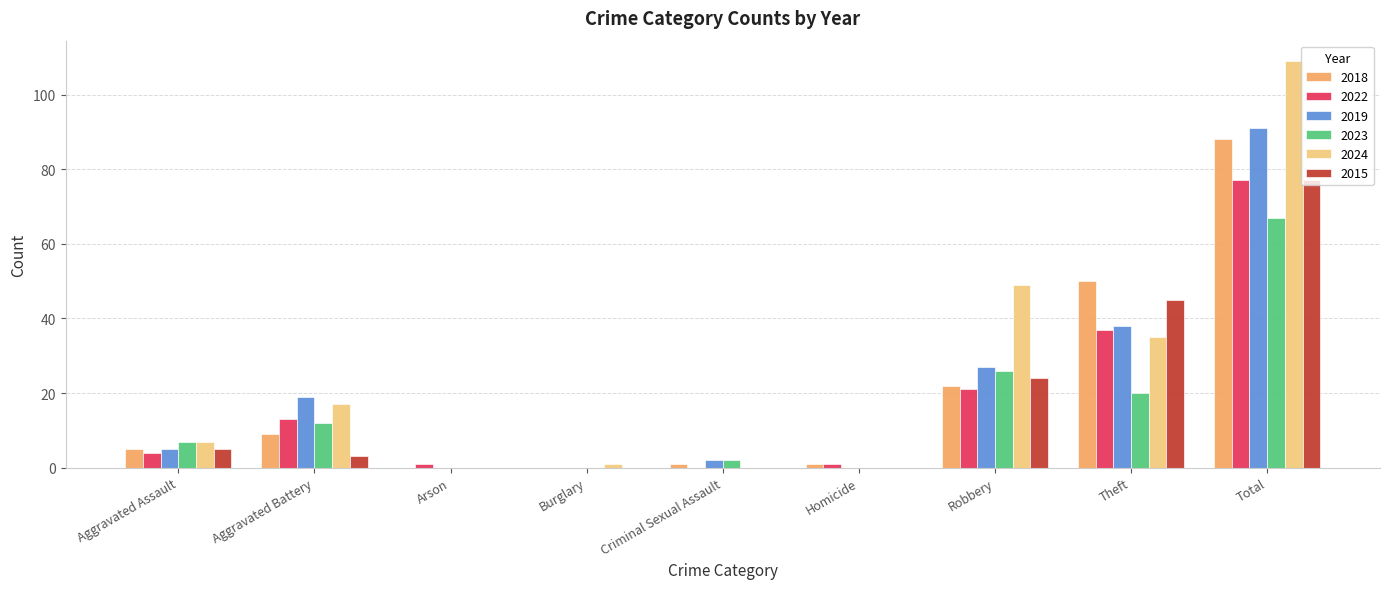

What is the sum of the 2015 values at Aggravated Battery and Aggravated Assault?

8